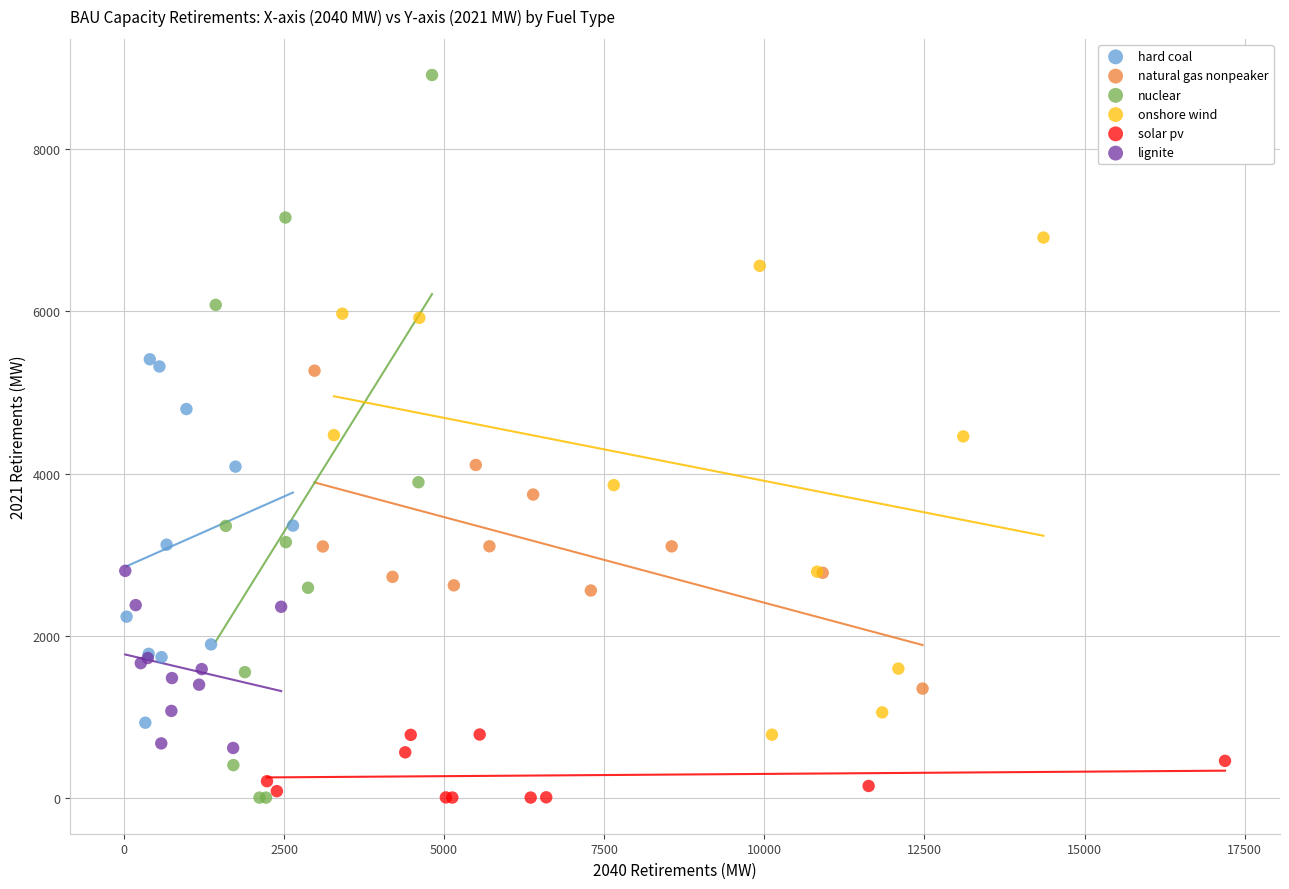

What are all the series names shown in the legend?

hard coal, natural gas nonpeaker, nuclear, onshore wind, solar pv, lignite